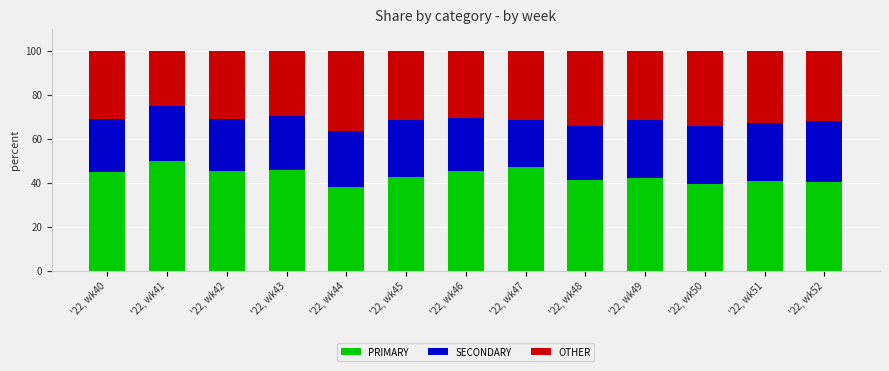

List the labels in order of PRIMARY value, smallest first.

'22, wk44, '22, wk50, '22, wk52, '22, wk51, '22, wk48, '22, wk49, '22, wk45, '22, wk40, '22, wk42, '22, wk46, '22, wk43, '22, wk47, '22, wk41